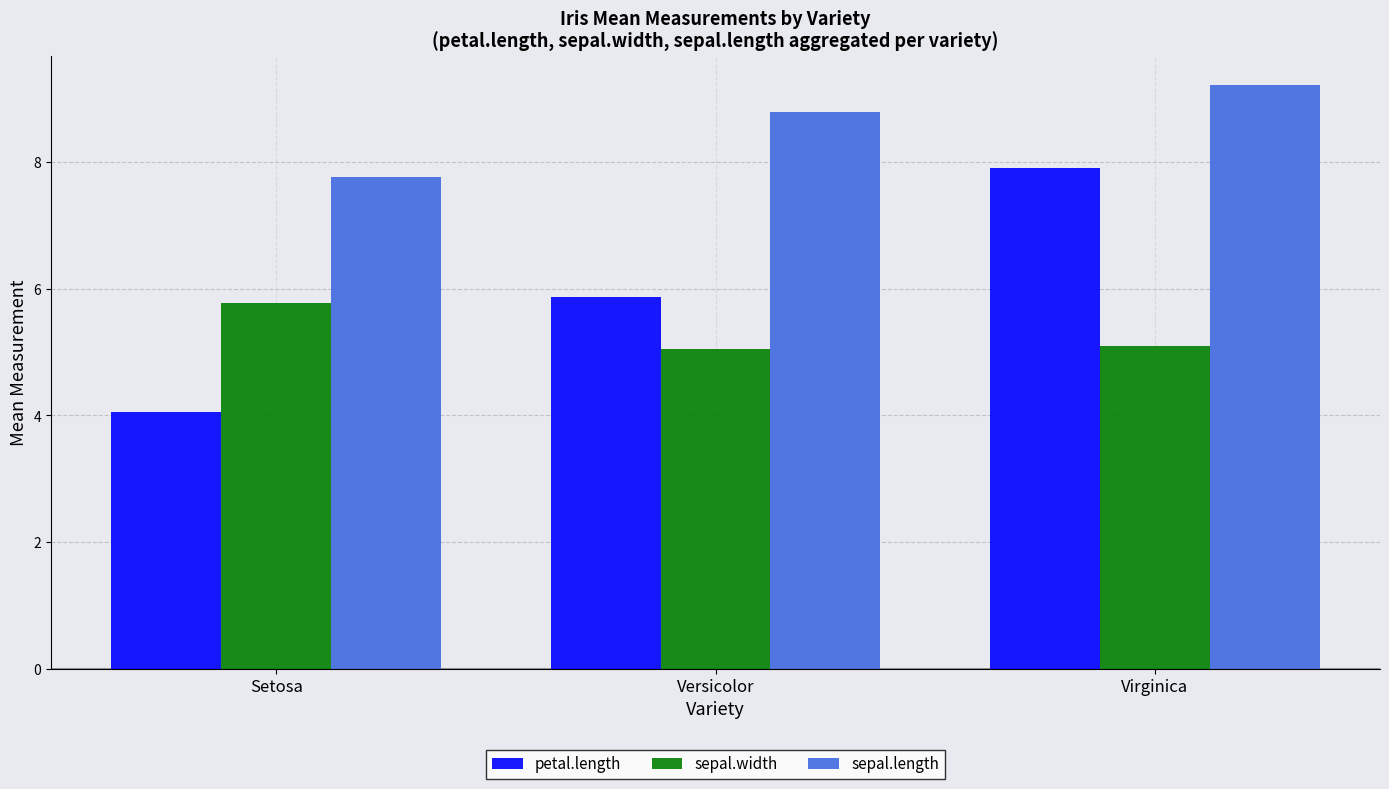

At which label does petal.length first exceed 5?

Versicolor